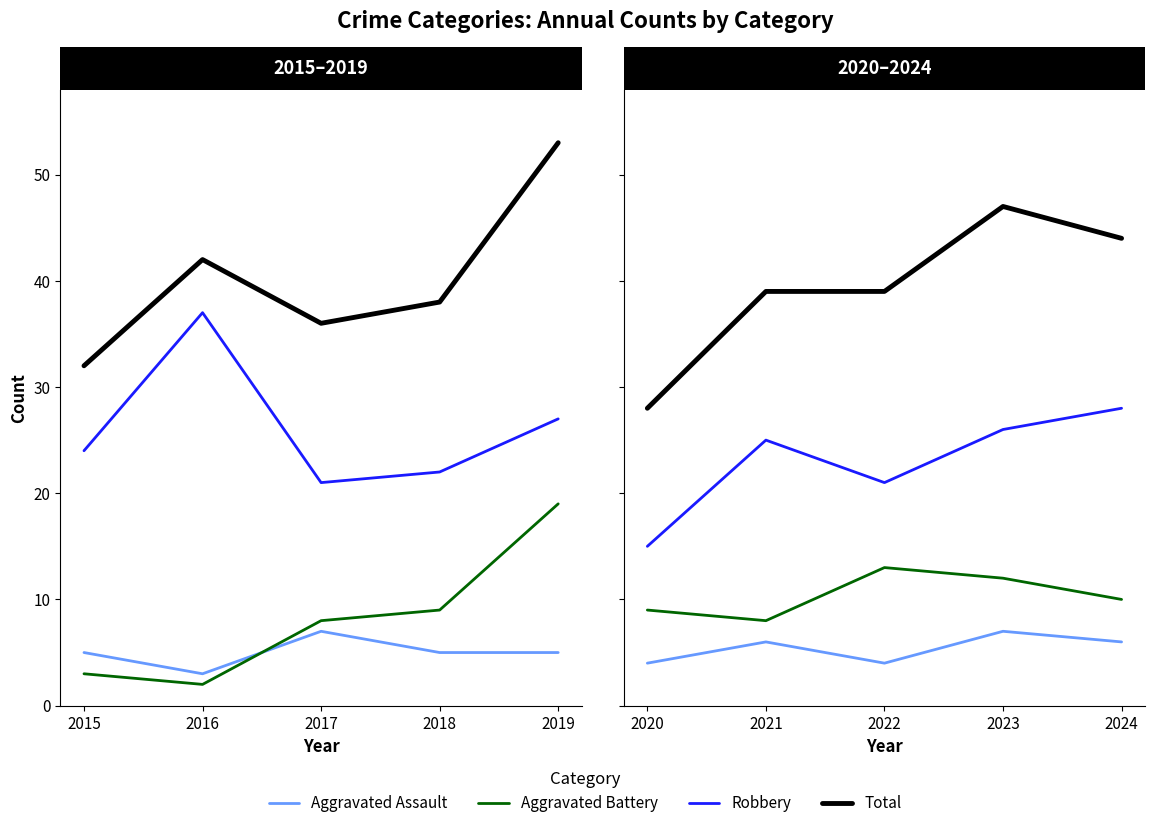

How many series are shown in this chart?

4